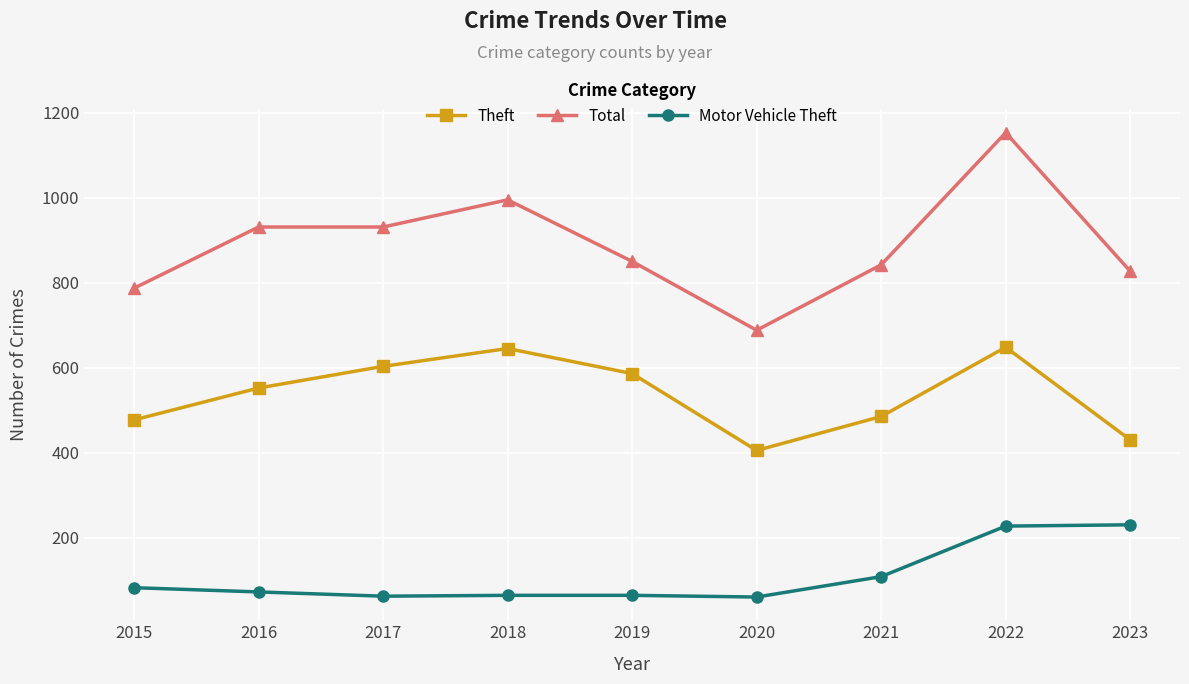

Count the number of categories in the chart.

9